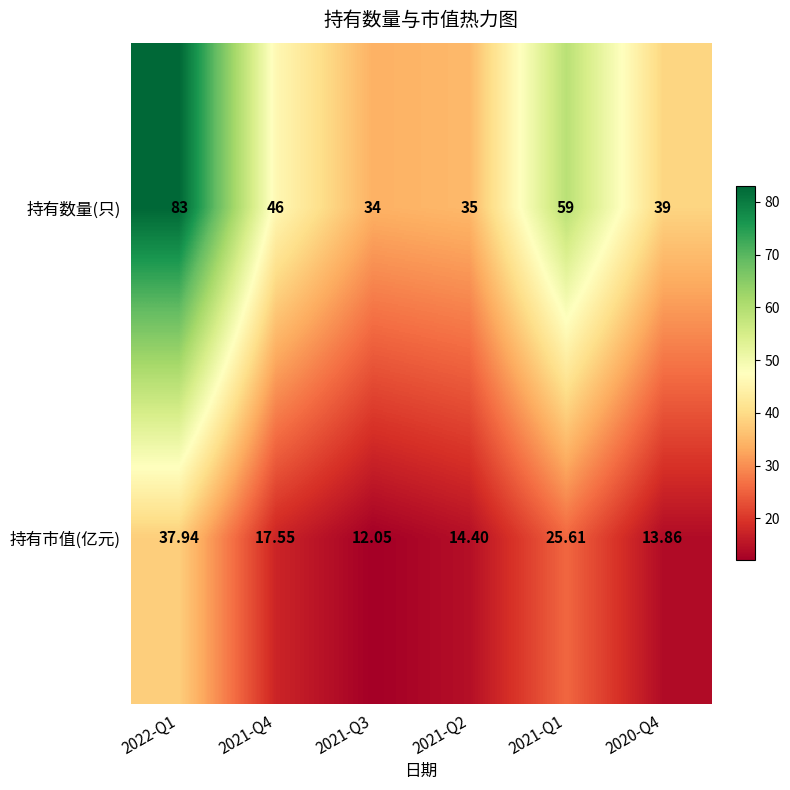

How many series are shown in this chart?

2